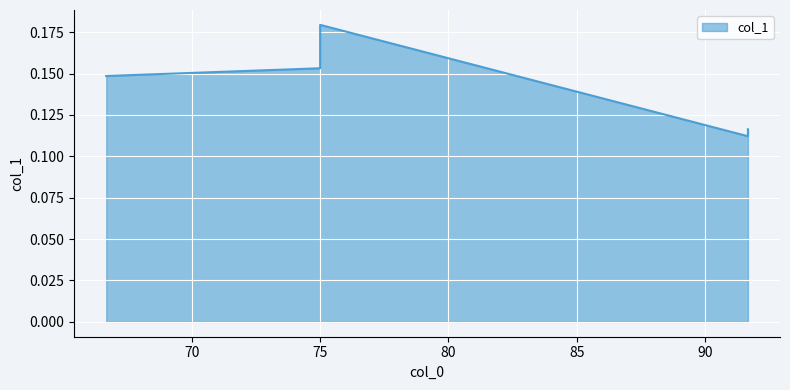

What is the sum of all values?

0.7